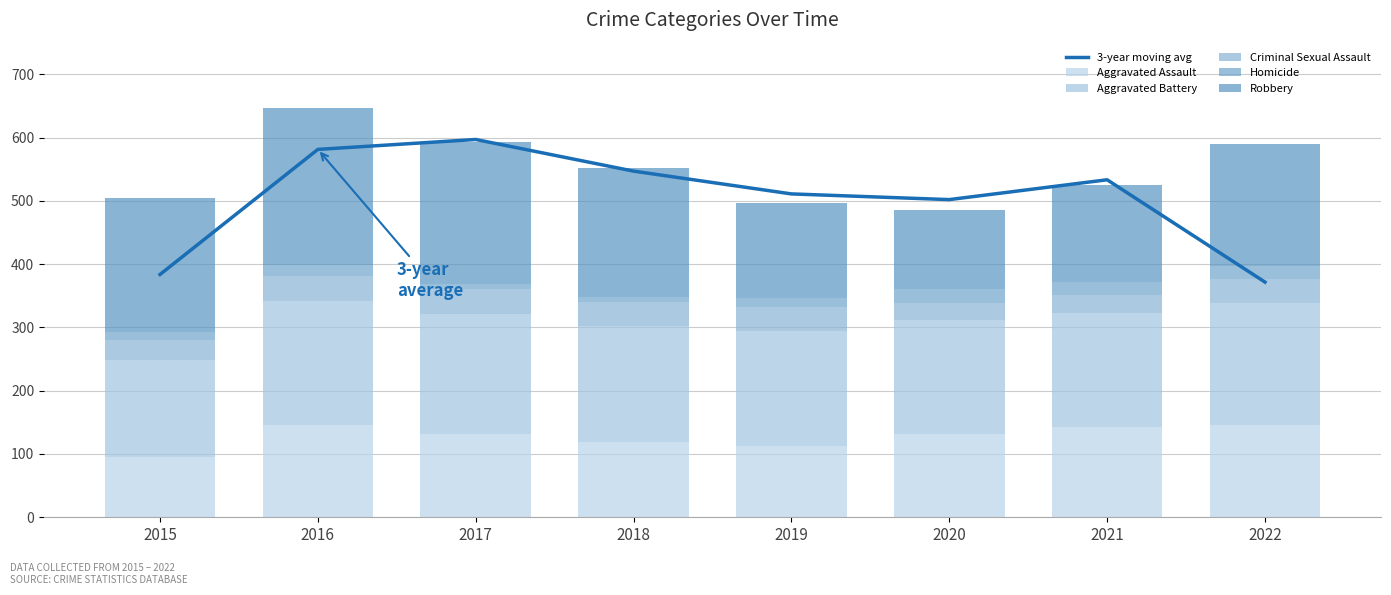

How many values in the Aggravated Assault series are below 131?

3